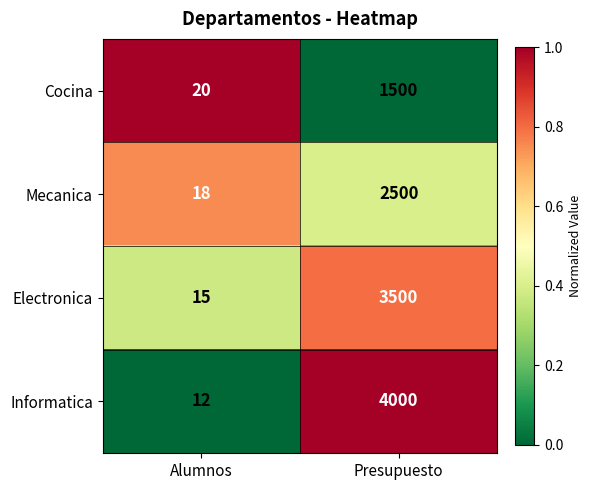

Which series has the largest range (max minus min)?

Informatica